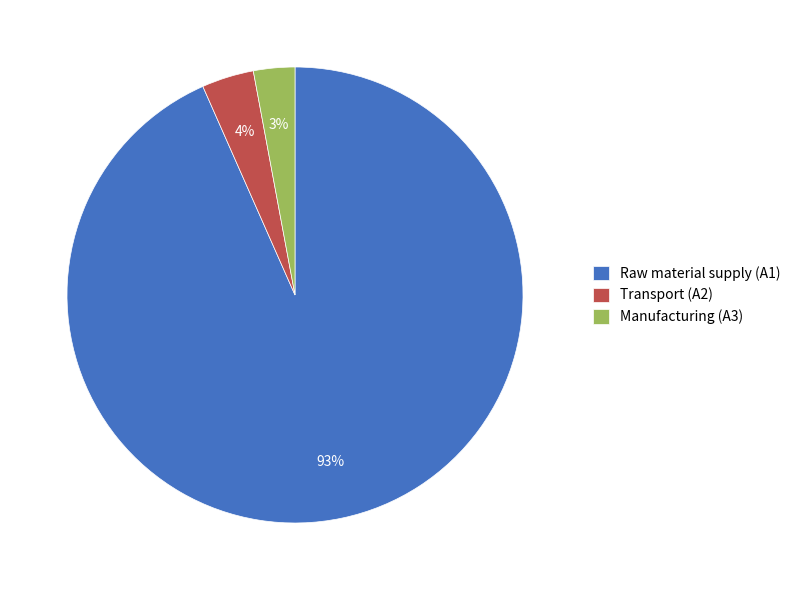

Which slice represents more than half of the pie?

Raw material supply (A1)